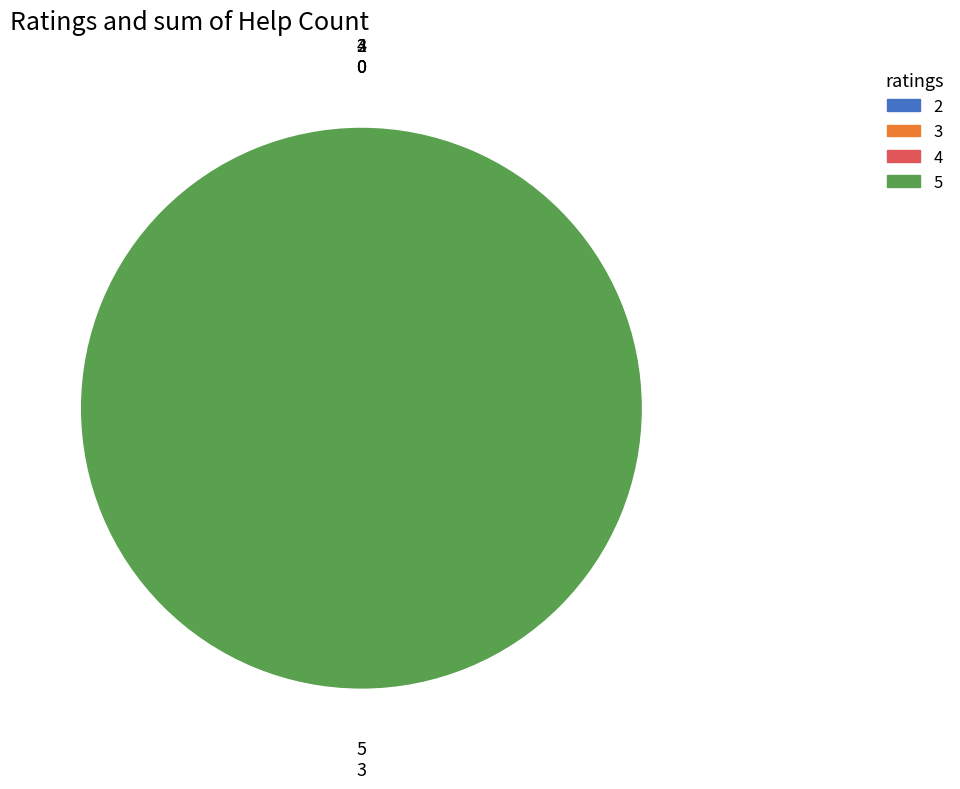

Which slice is the smallest?

2